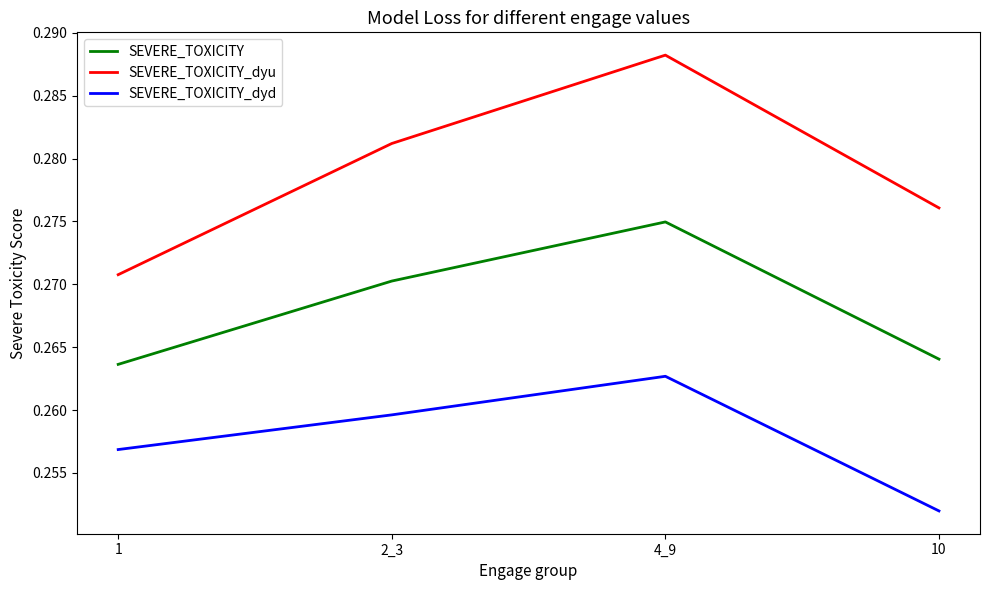

Is the value of SEVERE_TOXICITY at 1 greater than the value of SEVERE_TOXICITY_dyu at 10?

No